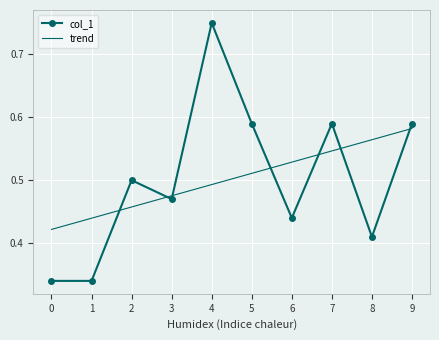

At which category is the sum across all series the highest?

4